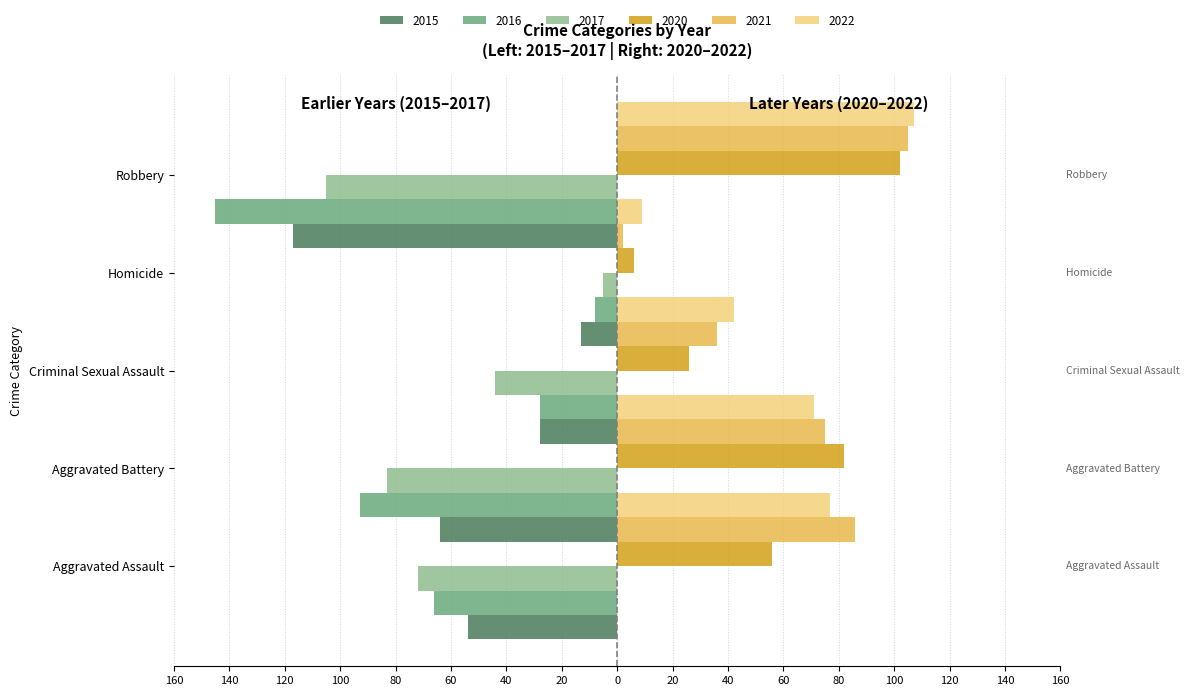

Is it true that 2016 equals -65 at Aggravated Battery?

False